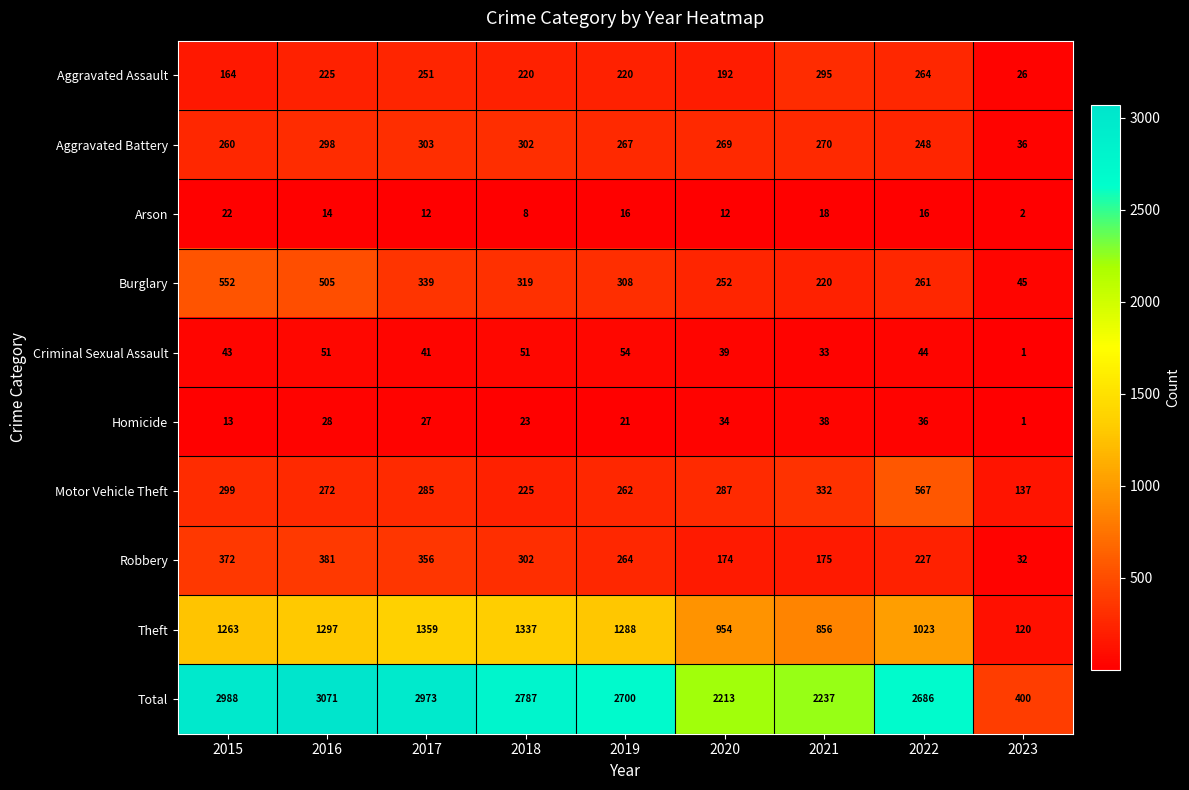

What value does the Homicide series have at 2022?

36